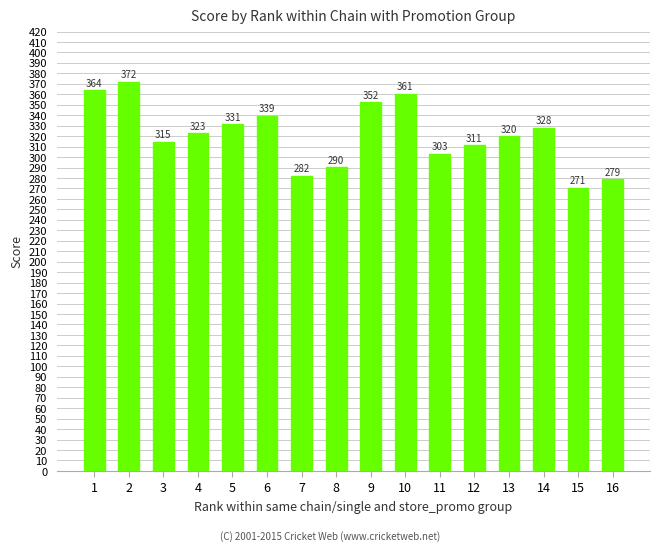

List the labels in order of value, smallest first.

15, 16, 7, 8, 11, 12, 3, 13, 4, 14, 5, 6, 9, 10, 1, 2